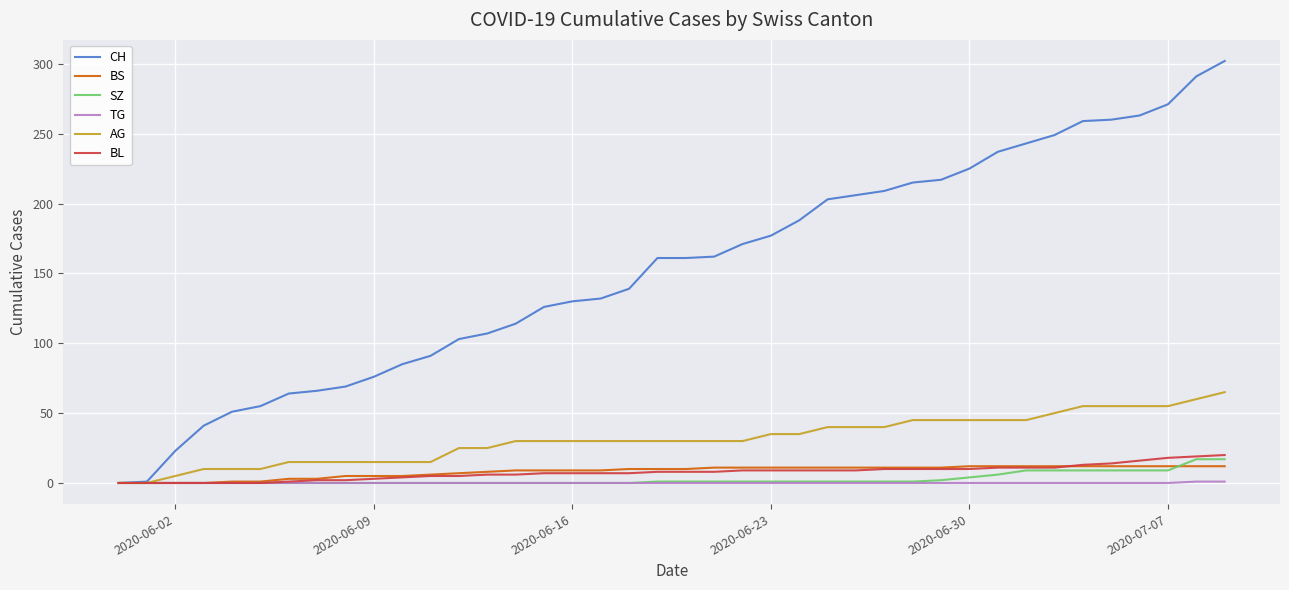

Which series has the largest total across all categories?

CH